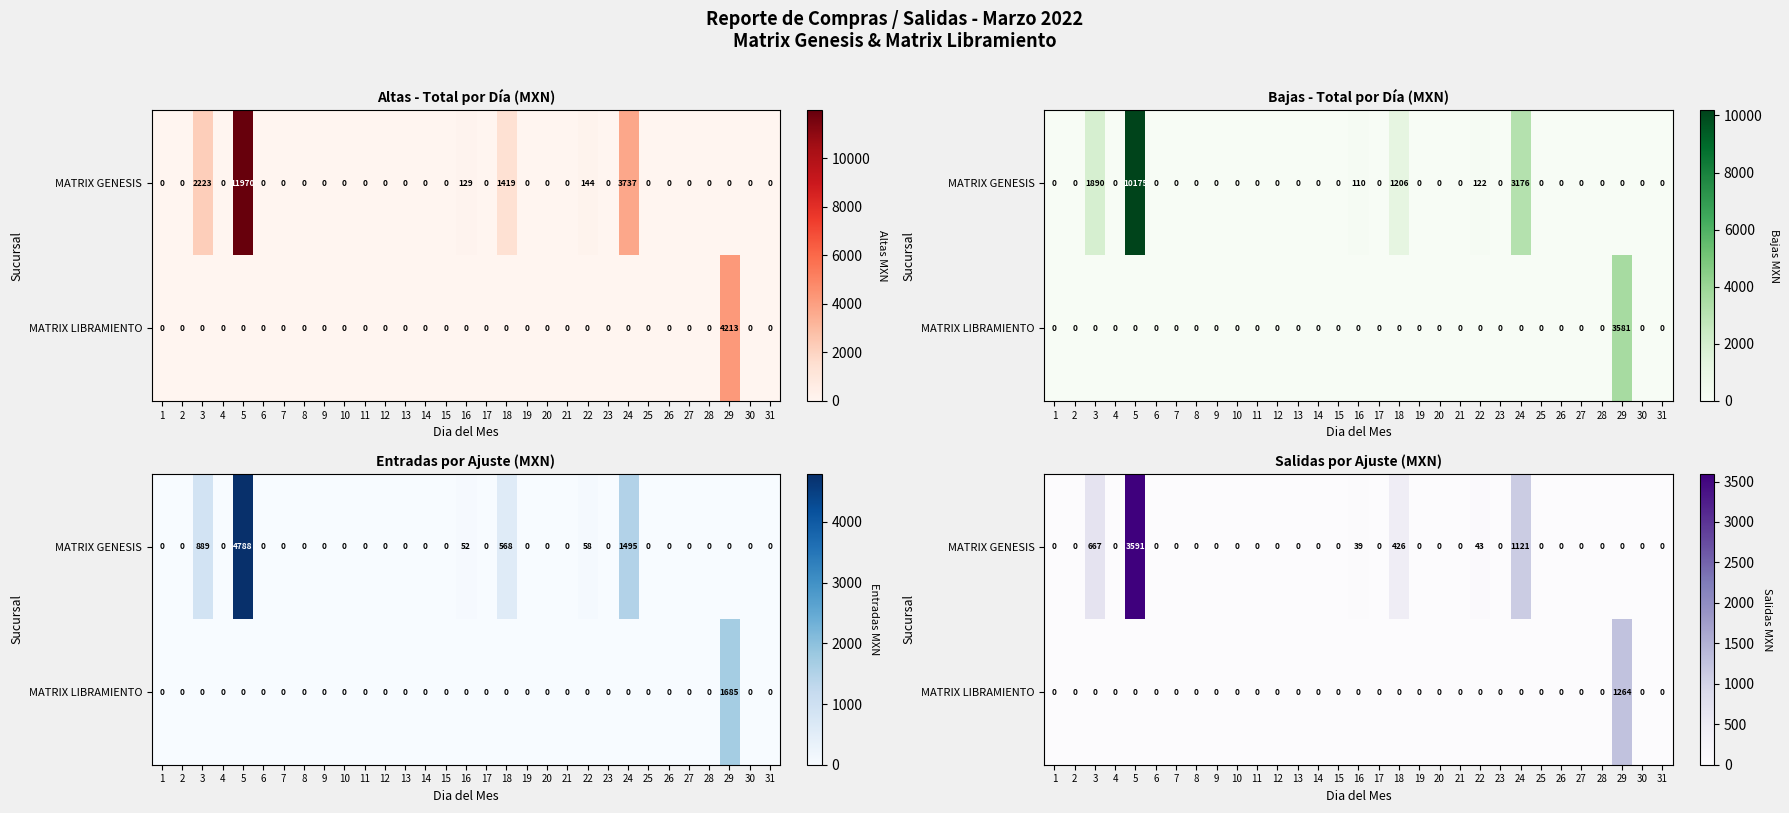

What is the difference between the maximum and minimum values in the MATRIX LIBRAMIENTO series?

1263.9